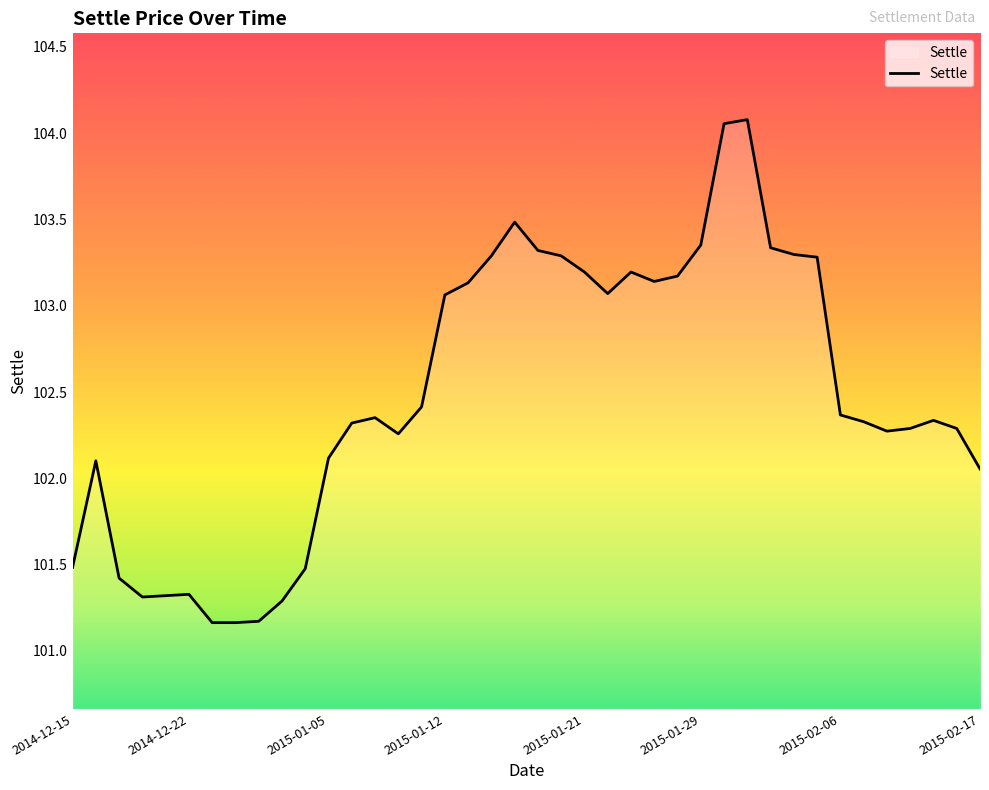

What is the minimum value shown in the chart?

101.2